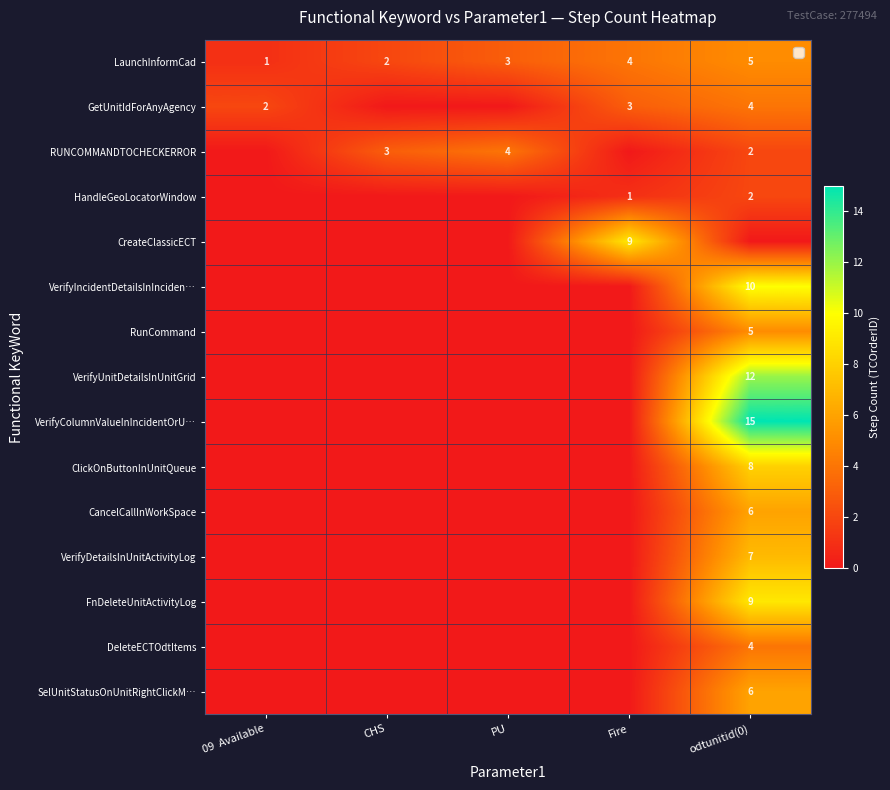

The ClickOnButtonInUnitQueue series shows 0 at Fire. True or false?

True